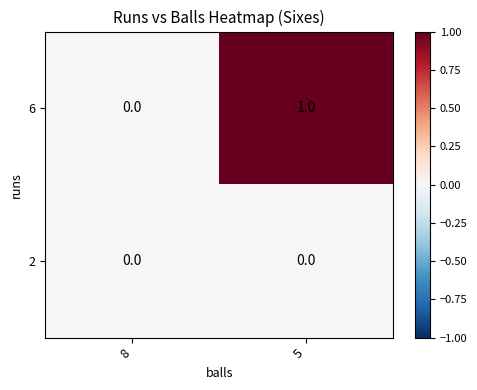

What is the maximum value shown in the chart?

1